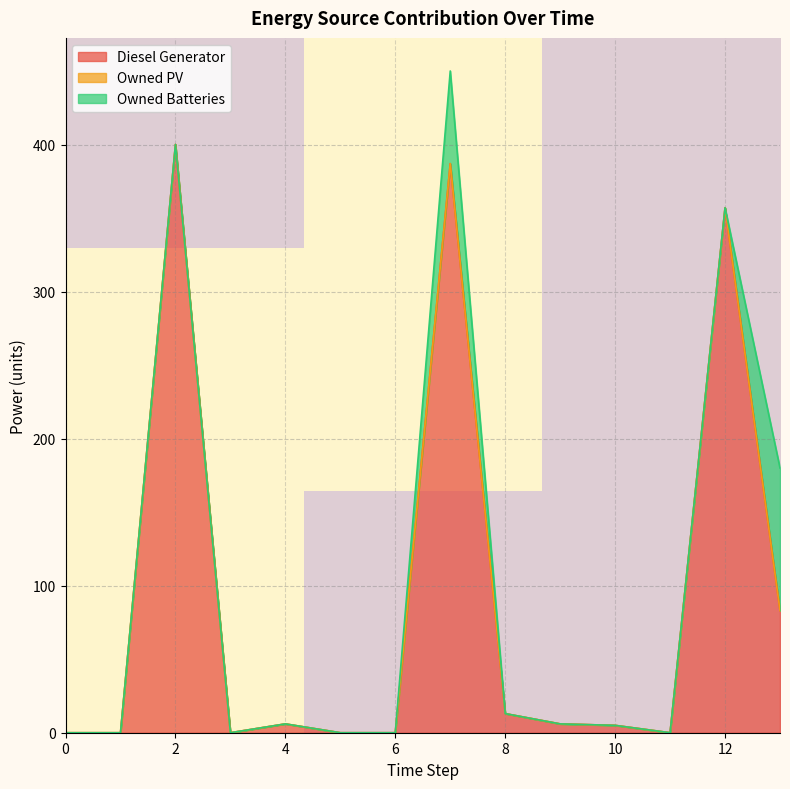

The value of Diesel Generator at 6 is -178. True or false?

False